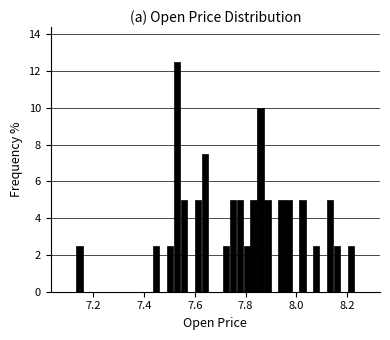

Read against the x-axis, roughly where is the centre of the tallest bar?

7.54